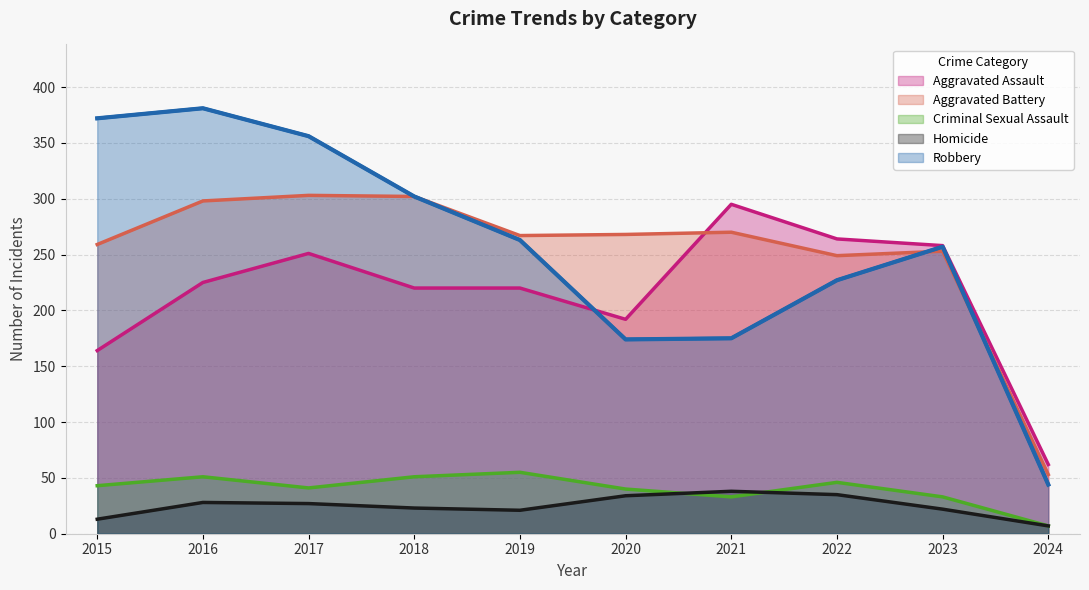

Rank the series by their maximum value, from lowest to highest.

Homicide, Criminal Sexual Assault, Aggravated Assault, Aggravated Battery, Robbery